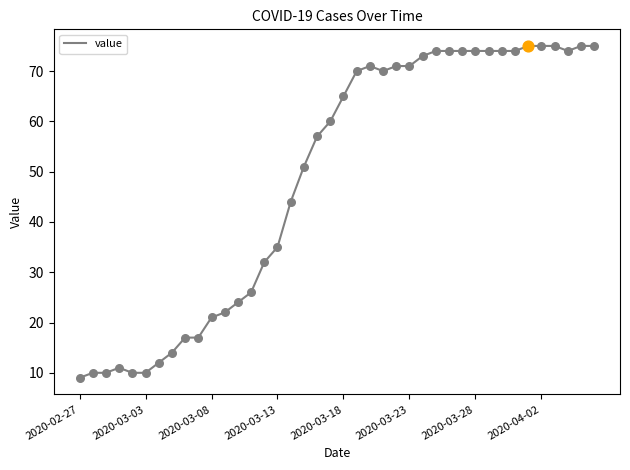

What is the minimum value shown in the chart?

9